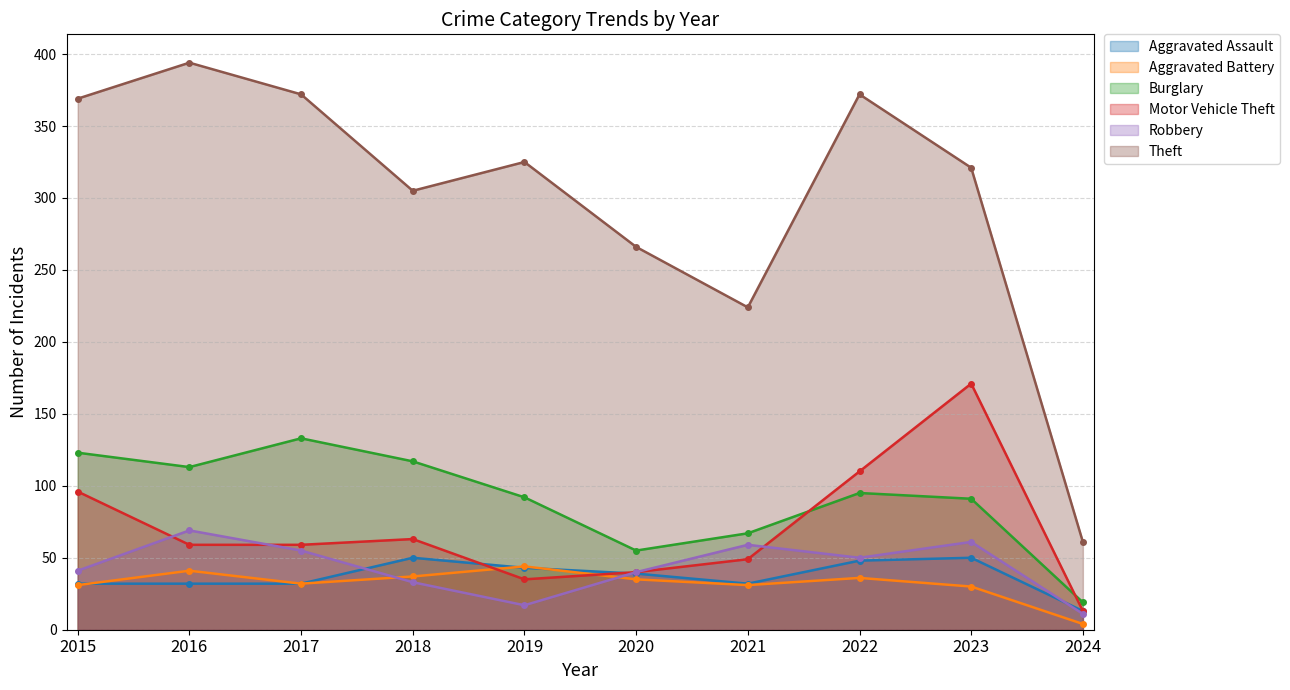

How many values in the Aggravated Assault series exceed 39?

4